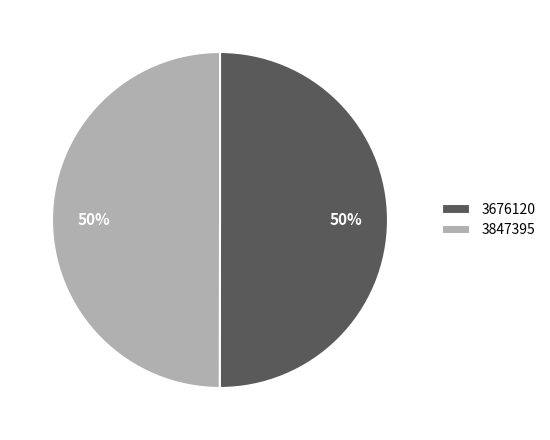

Approximately how many times larger is the value at 3847395 compared to 3676120?

1.0